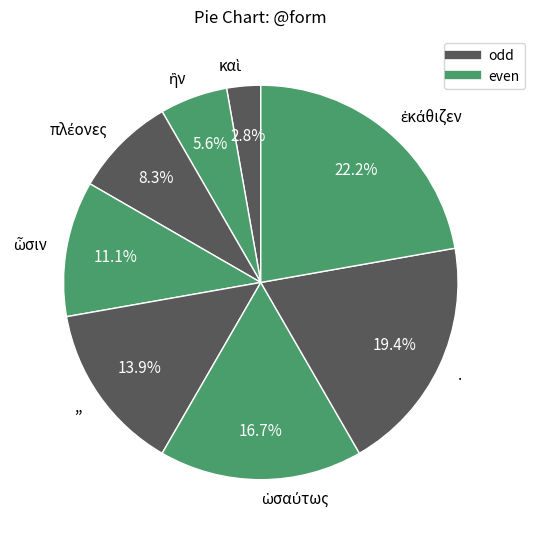

Does ,, account for over 50% of the chart?

No